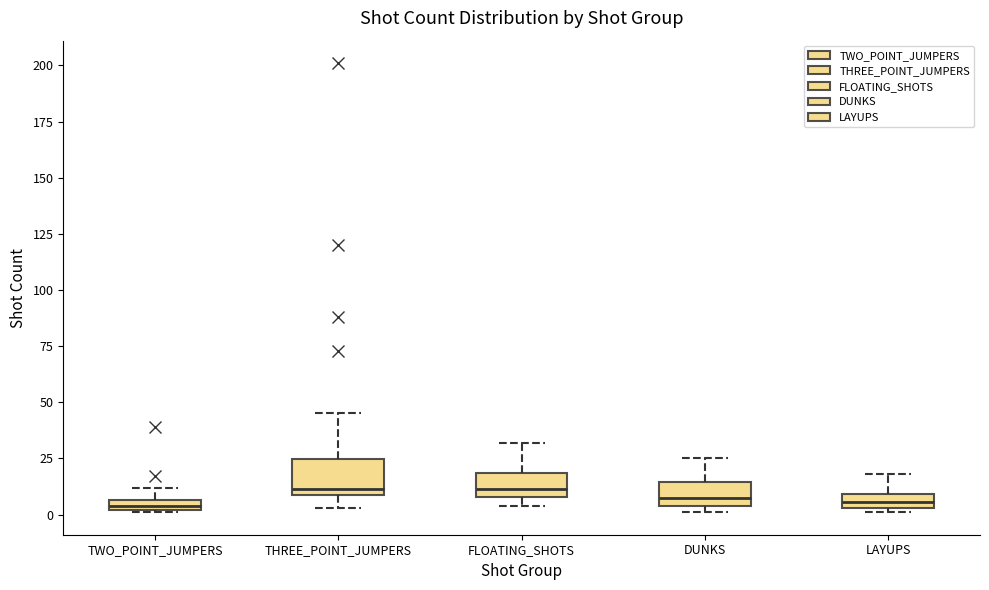

Comparing the boxes themselves (not the whiskers), which one is the tallest?

THREE_POINT_JUMPERS